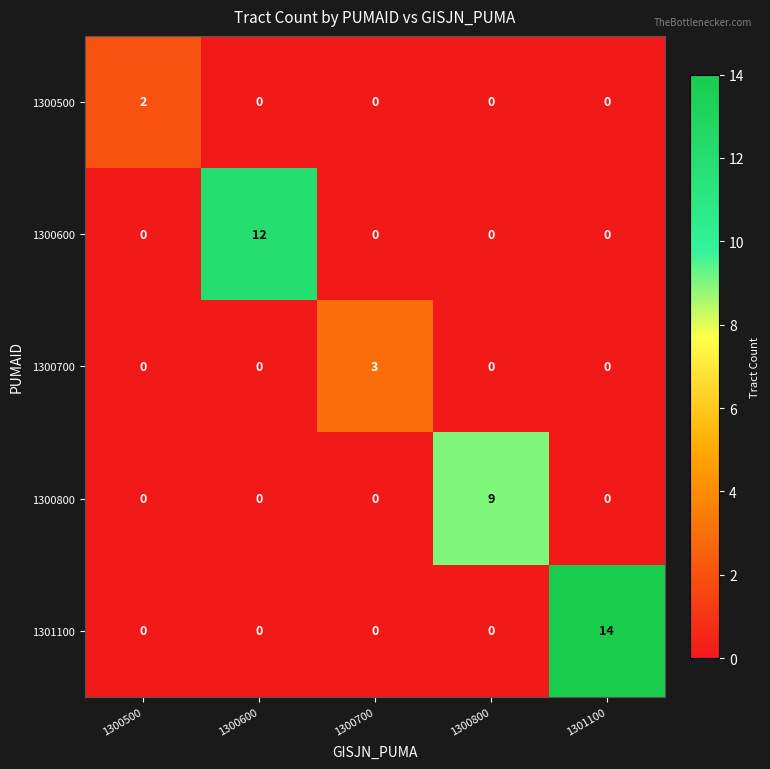

At which label does 1300800 reach its peak?

1300800